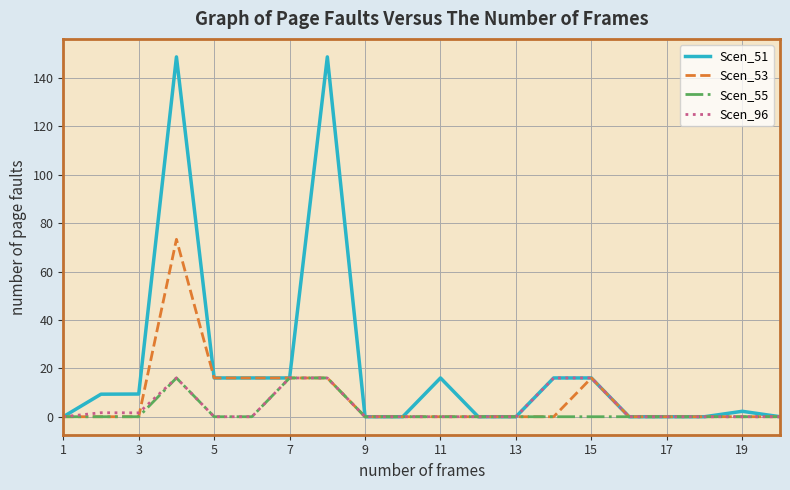

What are all the series names shown in the legend?

Scen_51, Scen_53, Scen_55, Scen_96